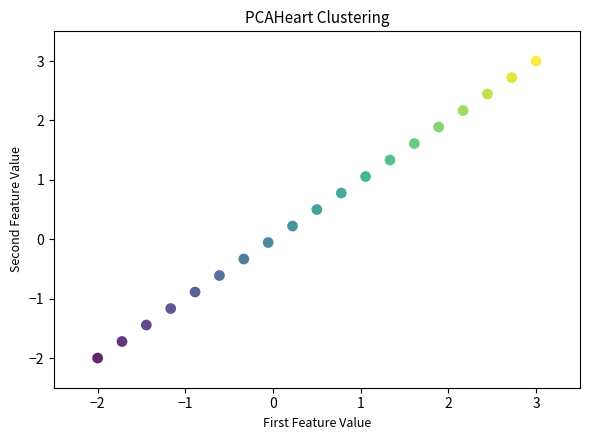

What is the range of X values (max minus min)?

5.0